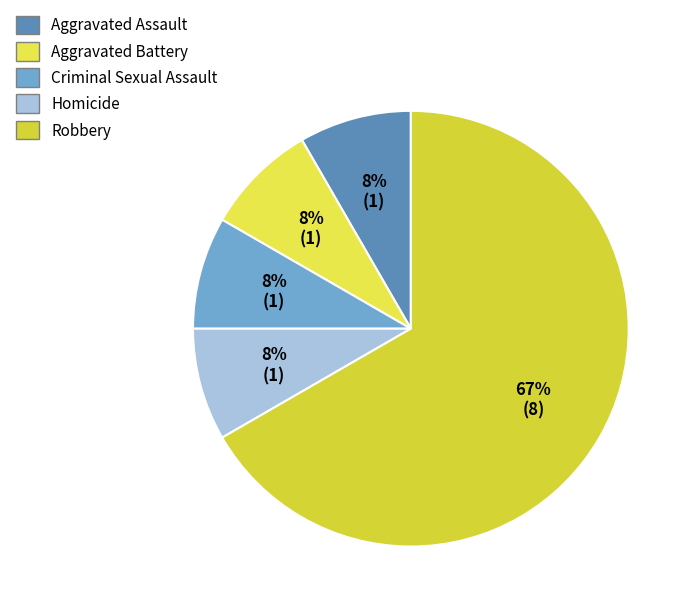

How many slices are in this pie chart?

5